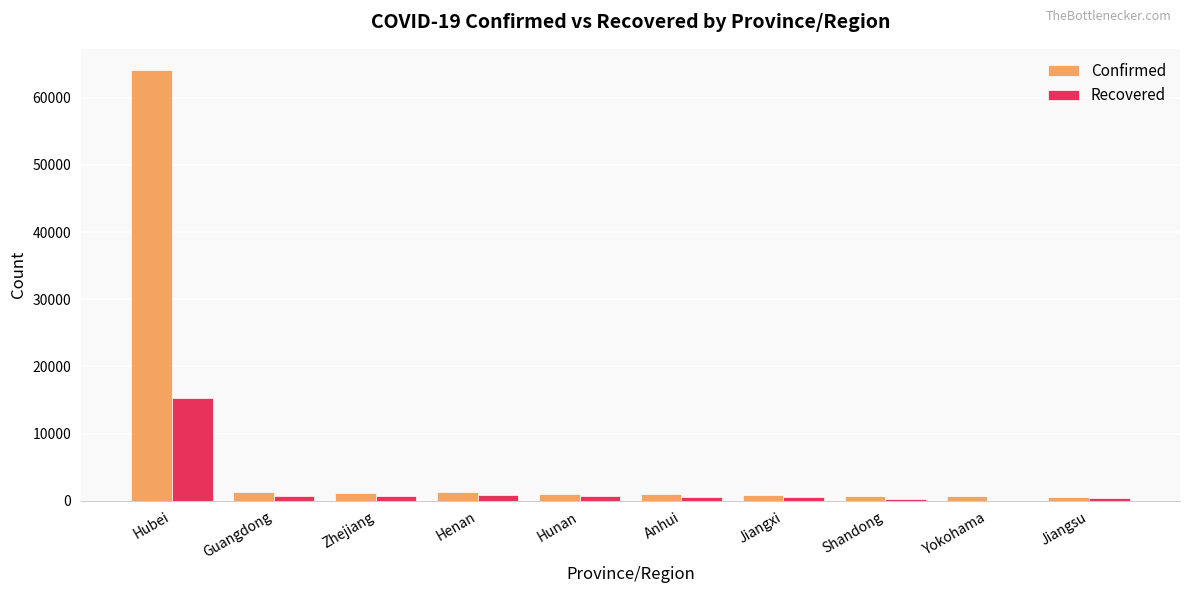

Which series has the largest total across all categories?

Confirmed